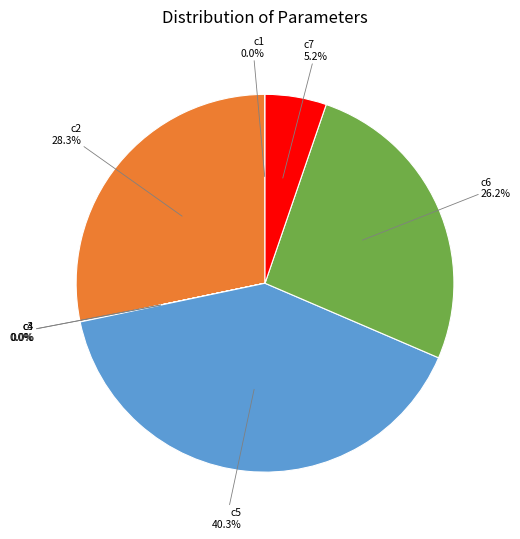

Is there any slice that represents more than half of the pie?

No